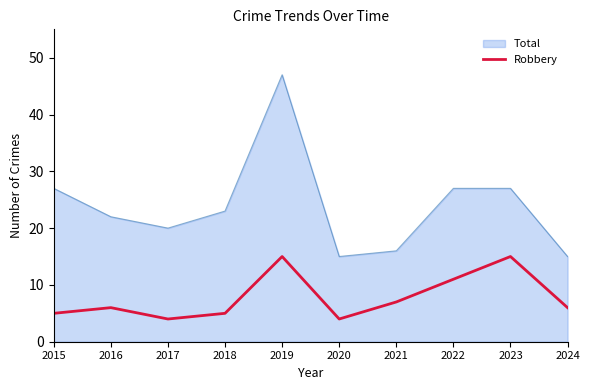

What is the spread (max minus min) of values at 2020?

11